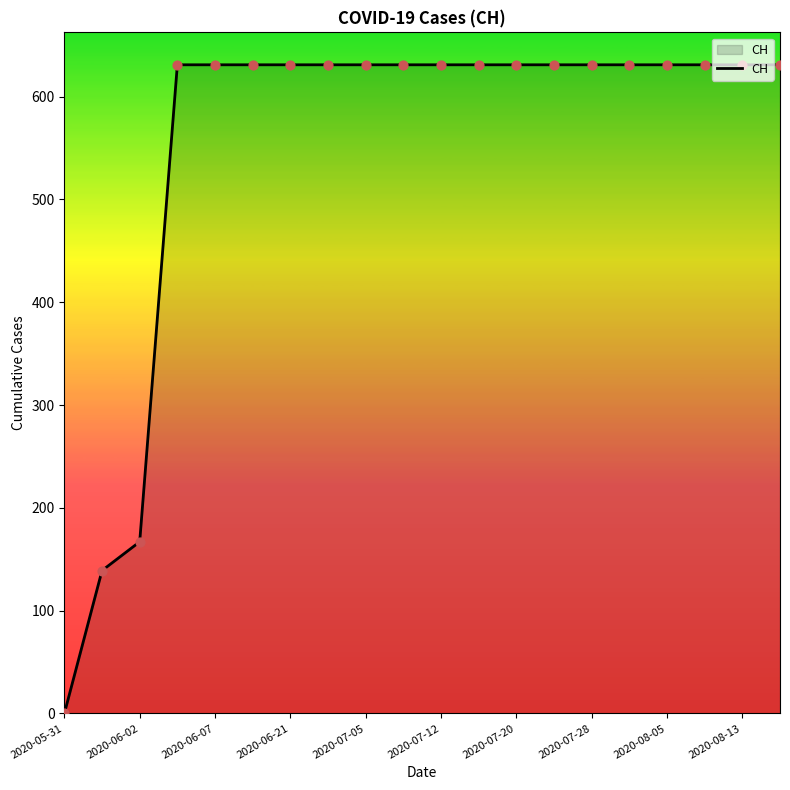

What is the difference between the maximum and minimum values?

631